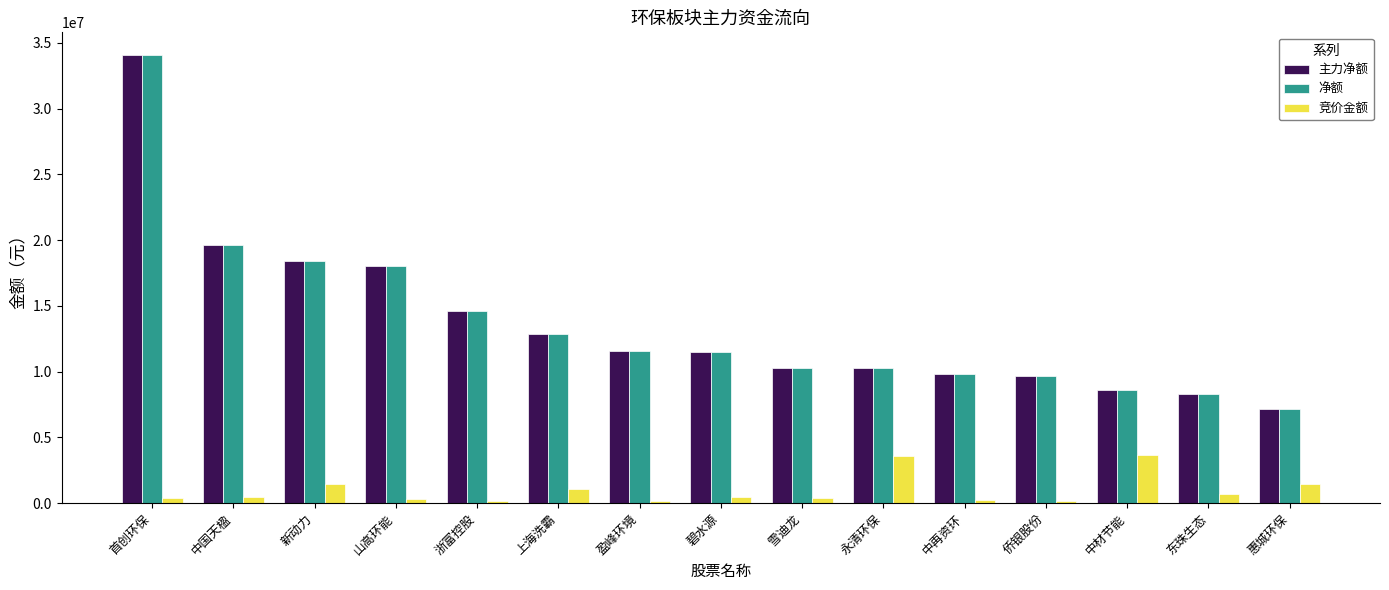

What is the value of the 净额 bar at the 1st from the left?

34094312